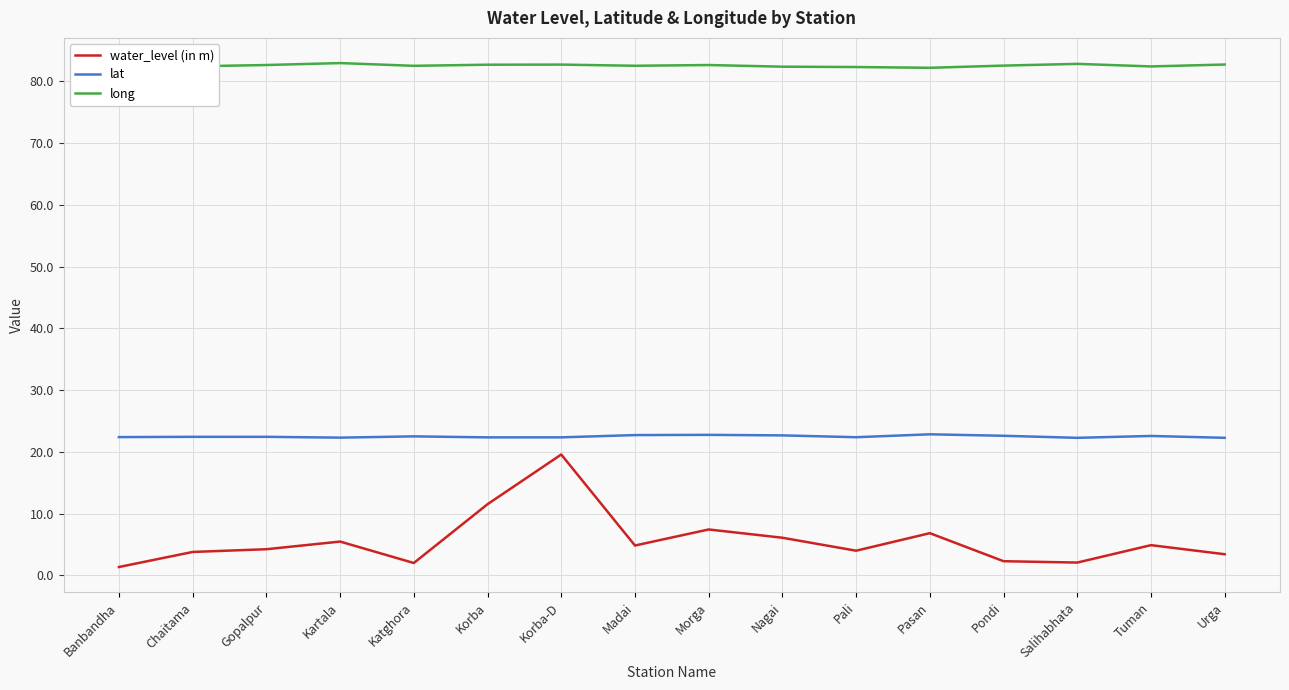

Is it true that water_level (in m) equals 2.1 at Salihabhata?

True